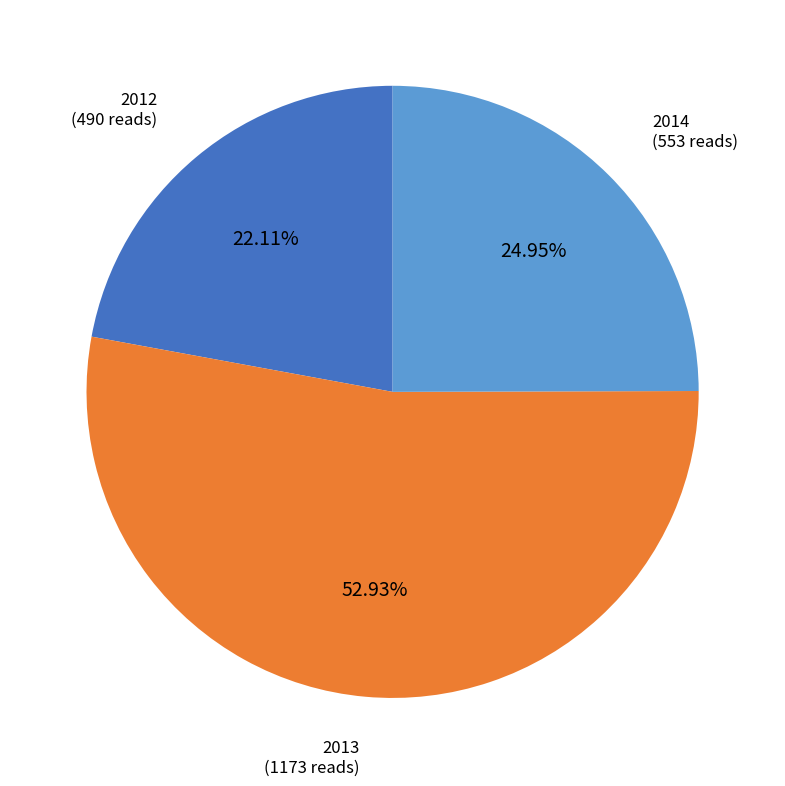

How many slices are in this pie chart?

3